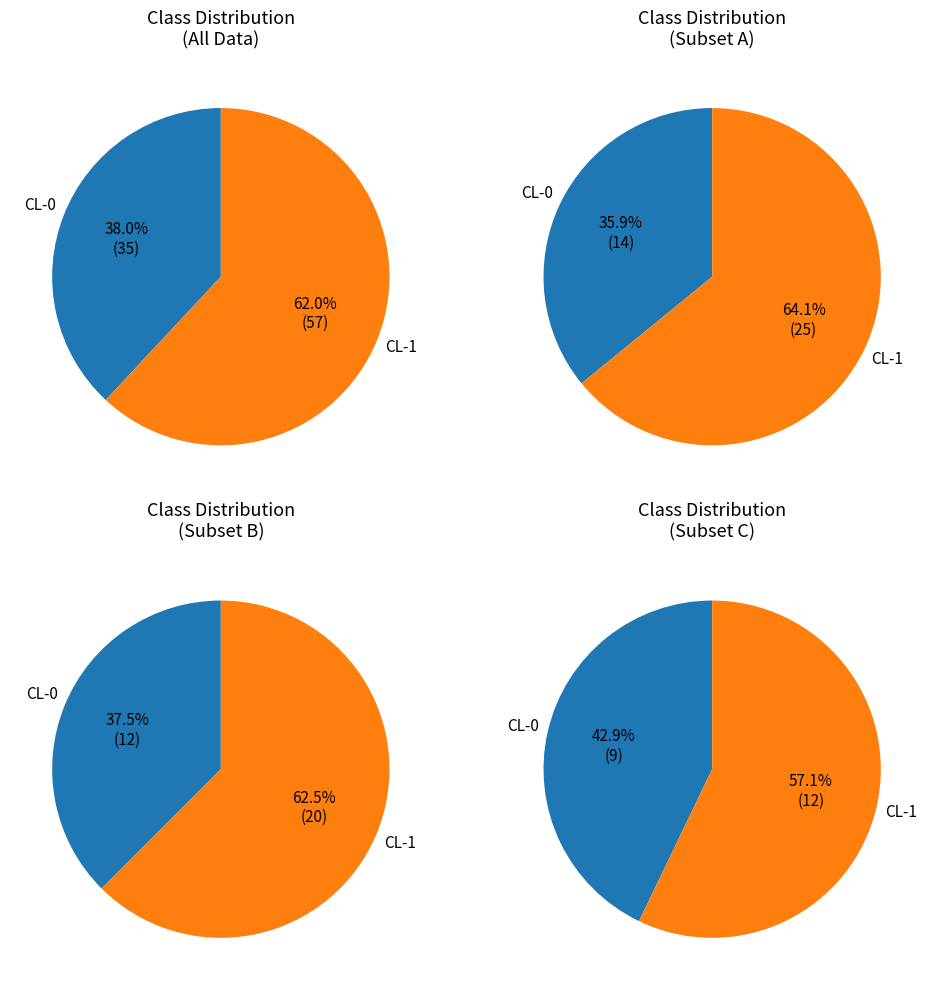

To the nearest percent, what is the difference between the CL-1 and CL-0 slice percentages?

24%